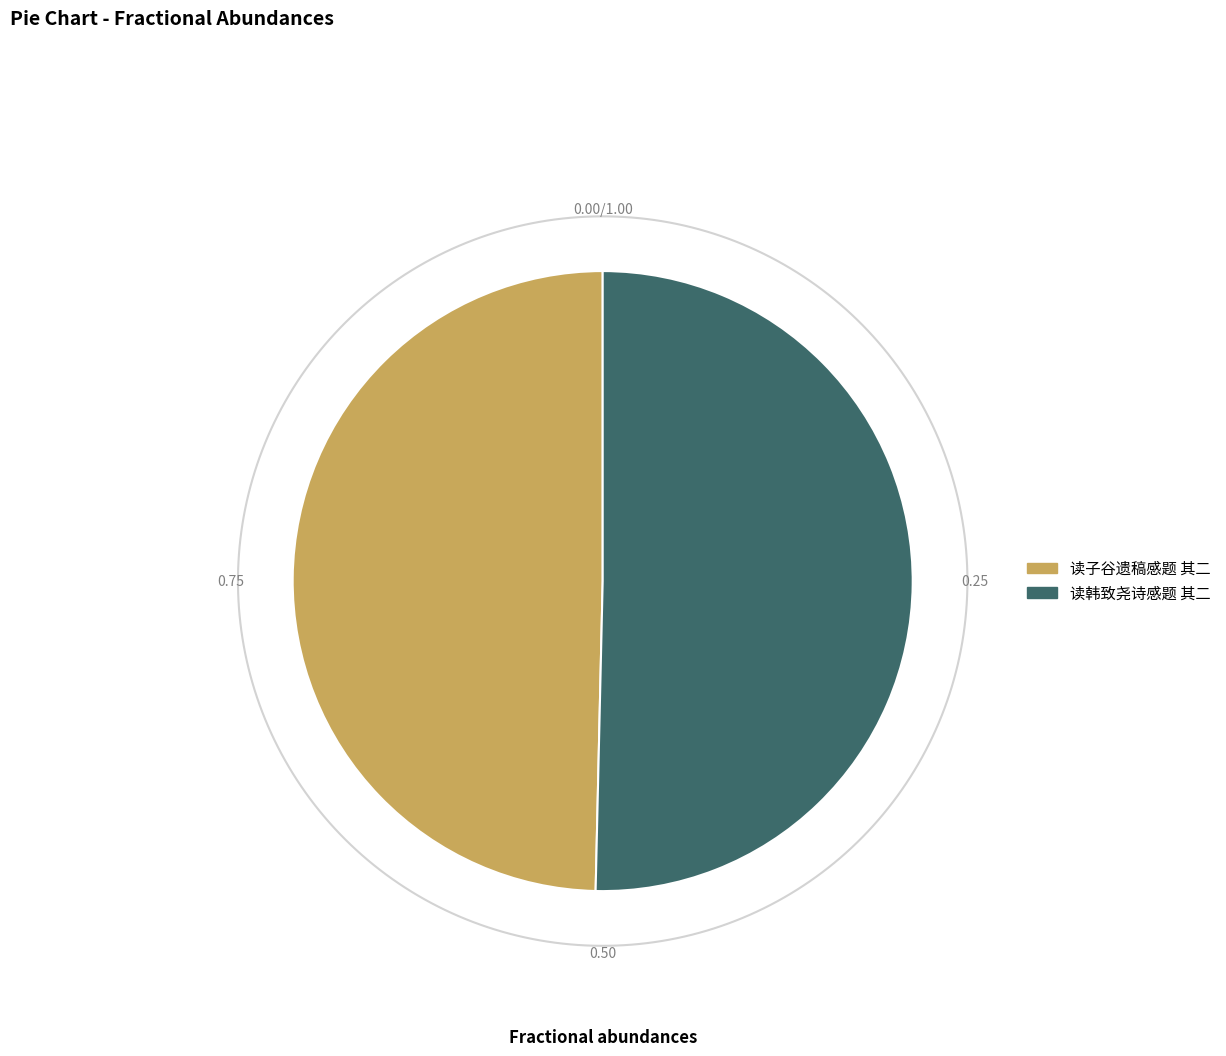

Does 读子谷遗稿感题 其二 represent more than half of the total?

No